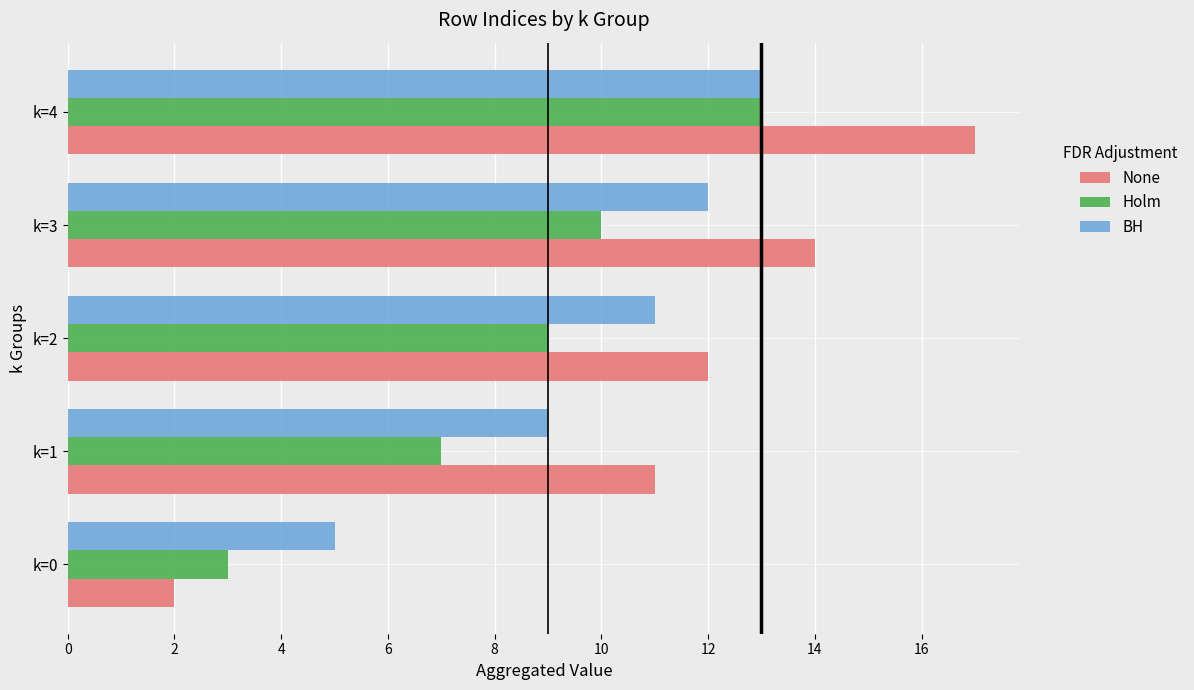

What is the difference between the highest and lowest values at k=4?

4